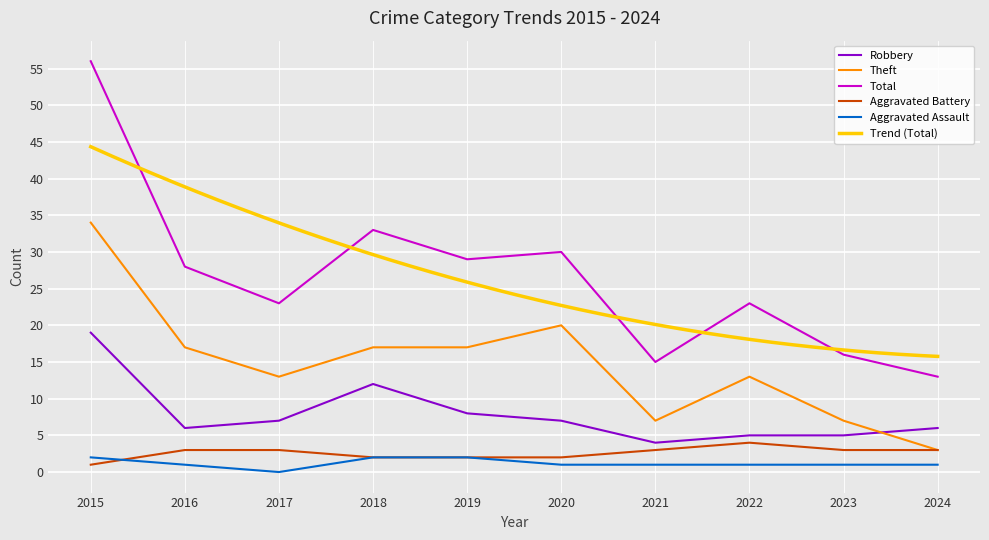

What is the total value across all series at 2022?

46